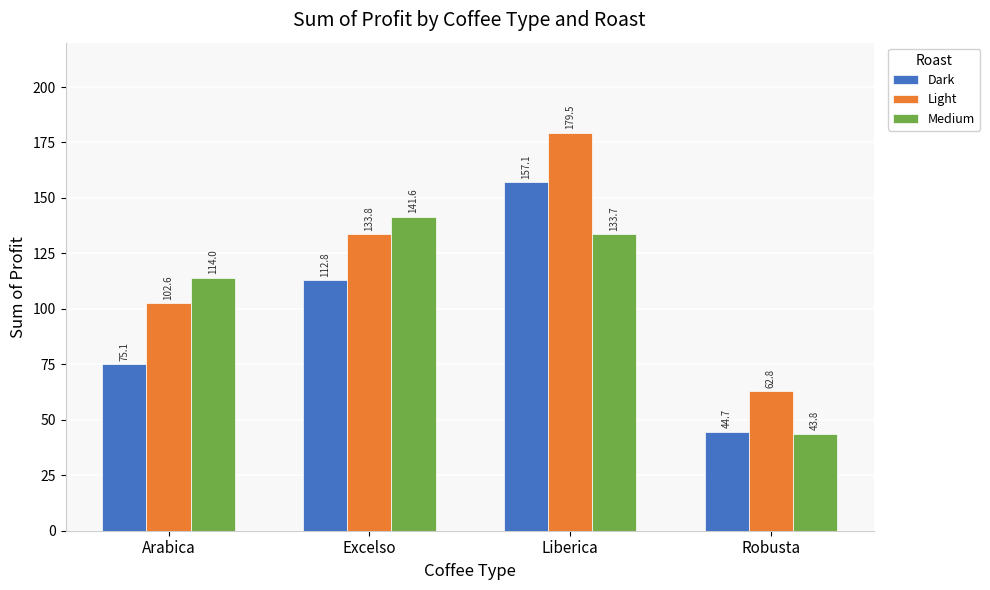

What is the sum of all Dark values?

389.7